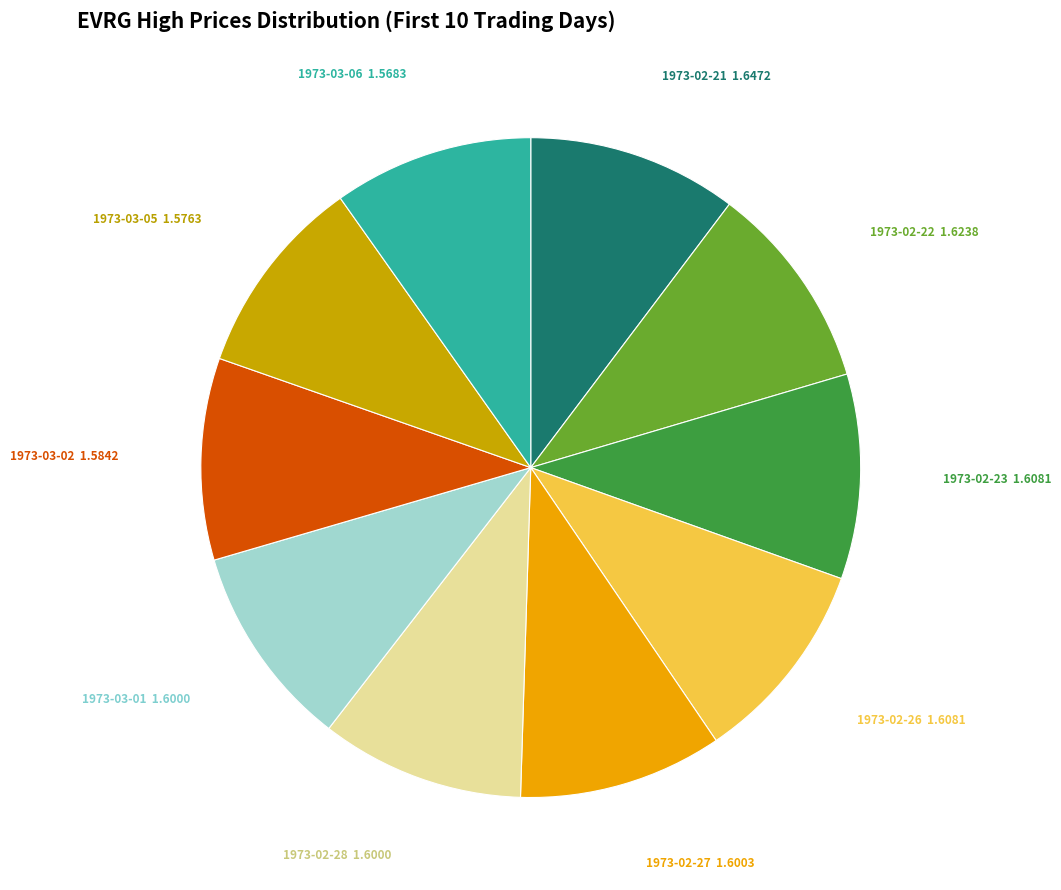

Does any single category account for the majority?

No